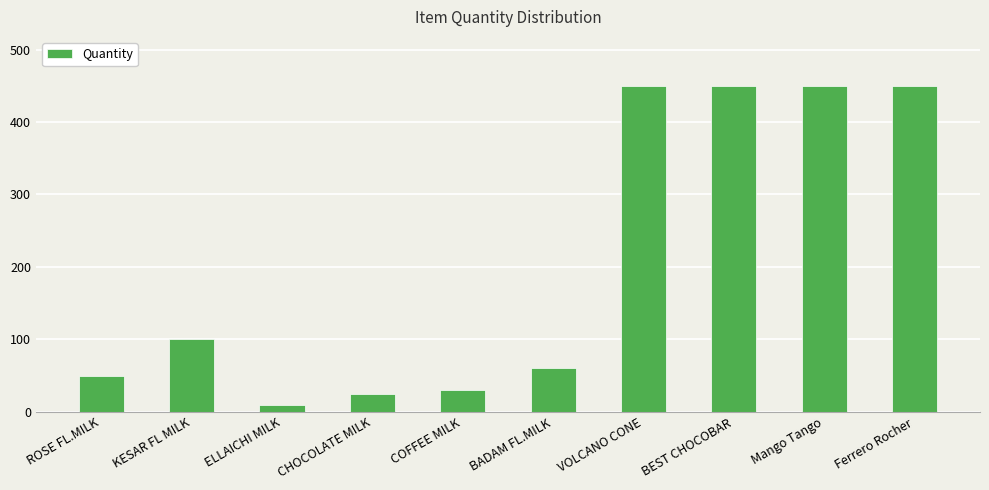

Reading left to right, extract all data points from this chart.

ROSE FL.MILK=50	KESAR FL MILK=100	ELLAICHI MILK=10	CHOCOLATE MILK=25	COFFEE MILK=30	BADAM FL.MILK=60	VOLCANO CONE=450	BEST CHOCOBAR=450	Mango Tango=450	Ferrero Rocher=450